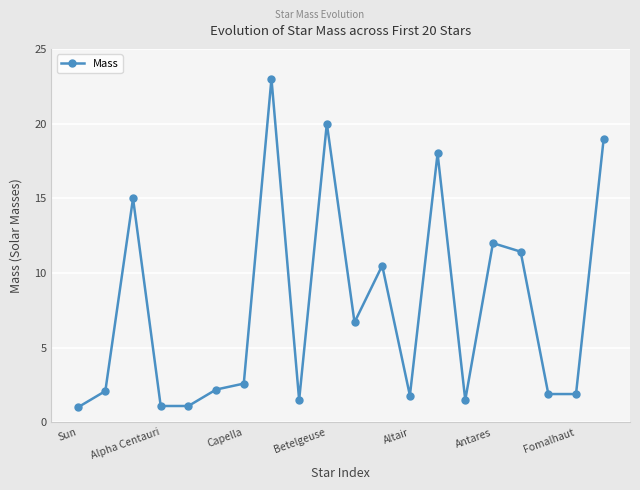

True or false: there are more than 2 points higher than both neighbors.

True